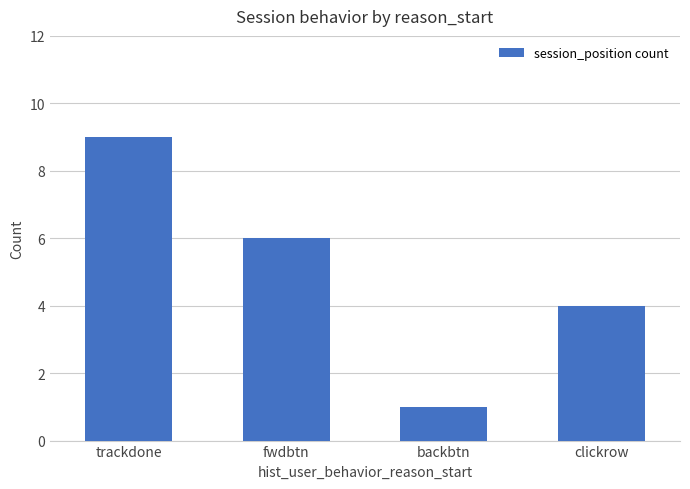

Read the value at clickrow.

4